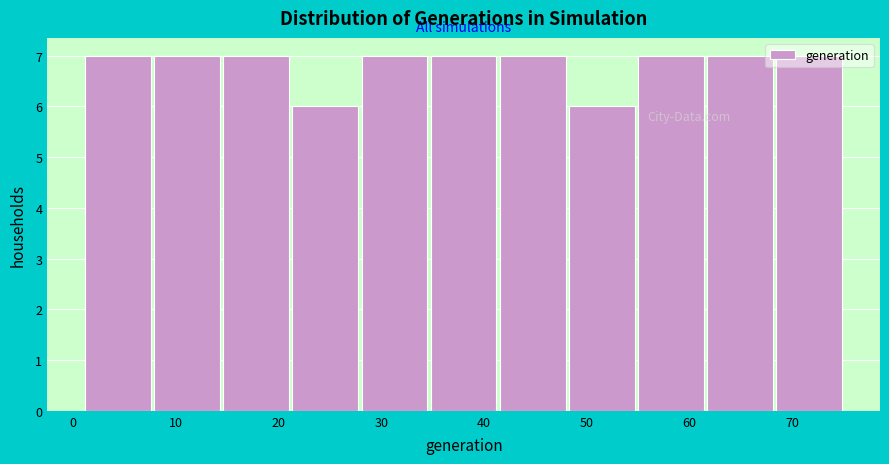

How tall is the bar that spans 14 to 21 on the x-axis? Neither the bar edges nor the heights are printed on the chart, so give them approximately, as read against the axes.

7